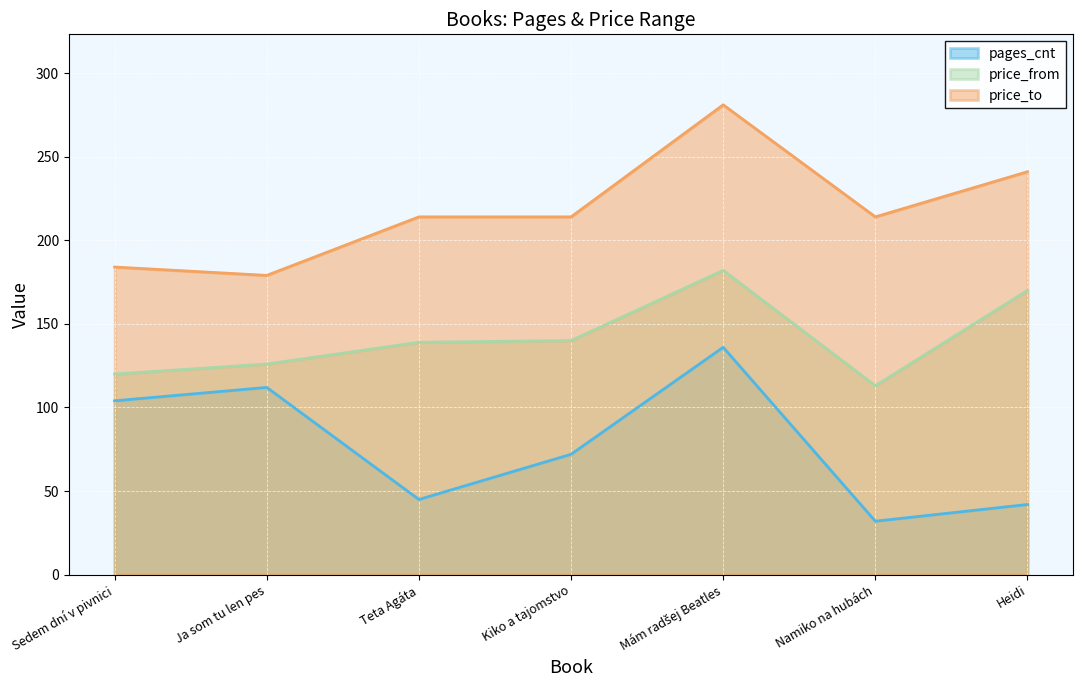

At which category does the chart reach its minimum across all series?

Namiko na hubách